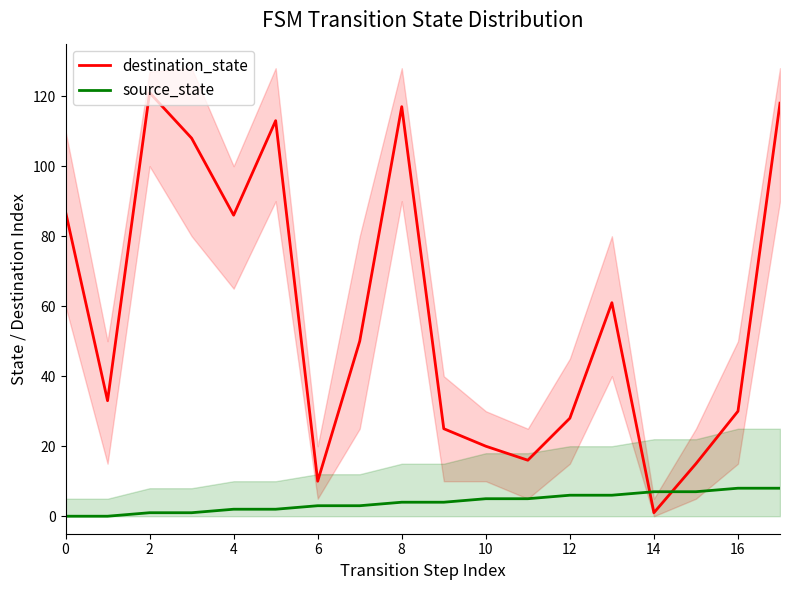

After their last crossing, which series has the higher values: destination_state or source_state?

destination_state